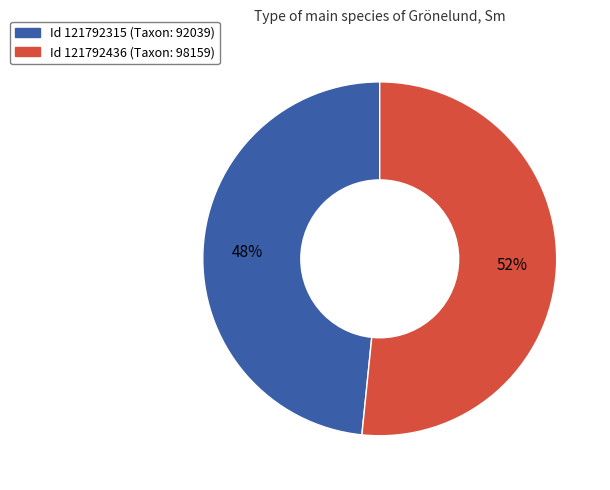

Does any single category account for the majority?

Yes